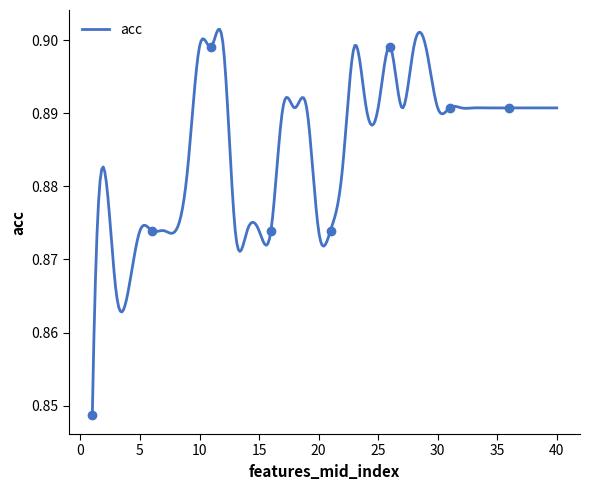

Reading left to right, transcribe all the data shown in this chart.

0.8	0.9	0.9	0.9	0.9	0.9	0.9	0.9	0.9	0.9	0.9	0.9	0.9	0.9	0.9	0.9	0.9	0.9	0.9	0.9	0.9	0.9	0.9	0.9	0.9	0.9	0.9	0.9	0.9	0.9	0.9	0.9	0.9	0.9	0.9	0.9	0.9	0.9	0.9	0.9